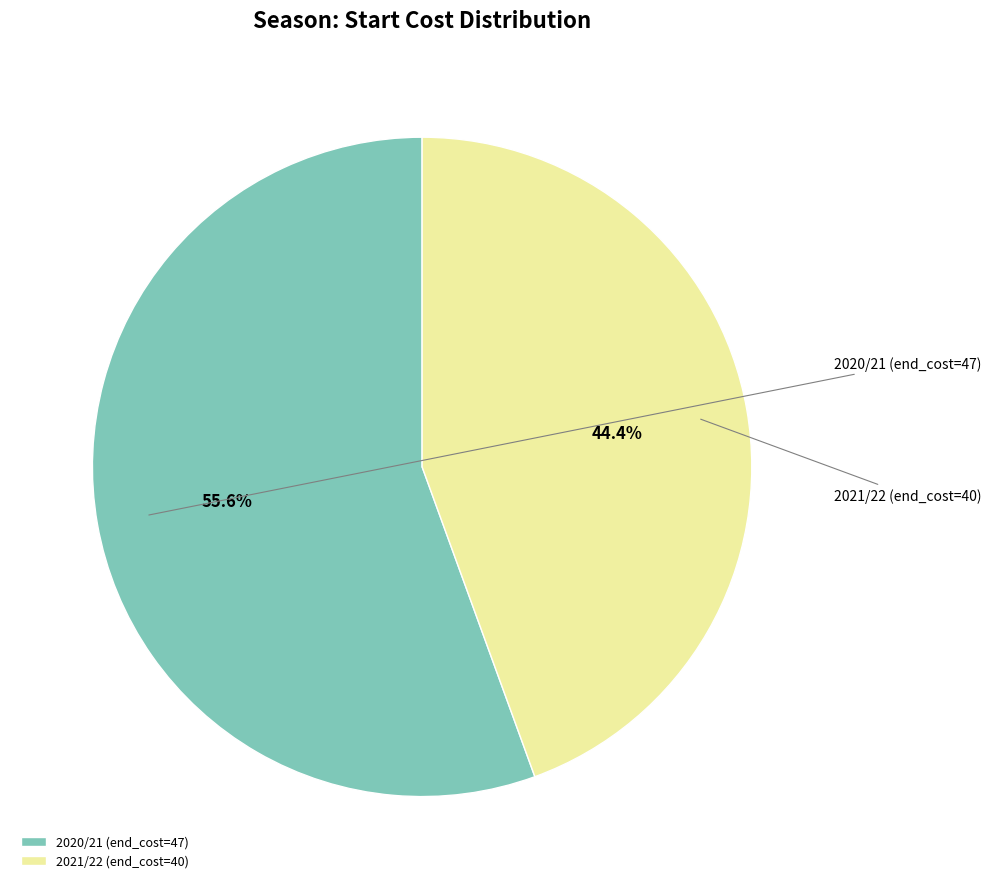

How much of the chart is everything except 2020/21 (end_cost=47)?

44.4%